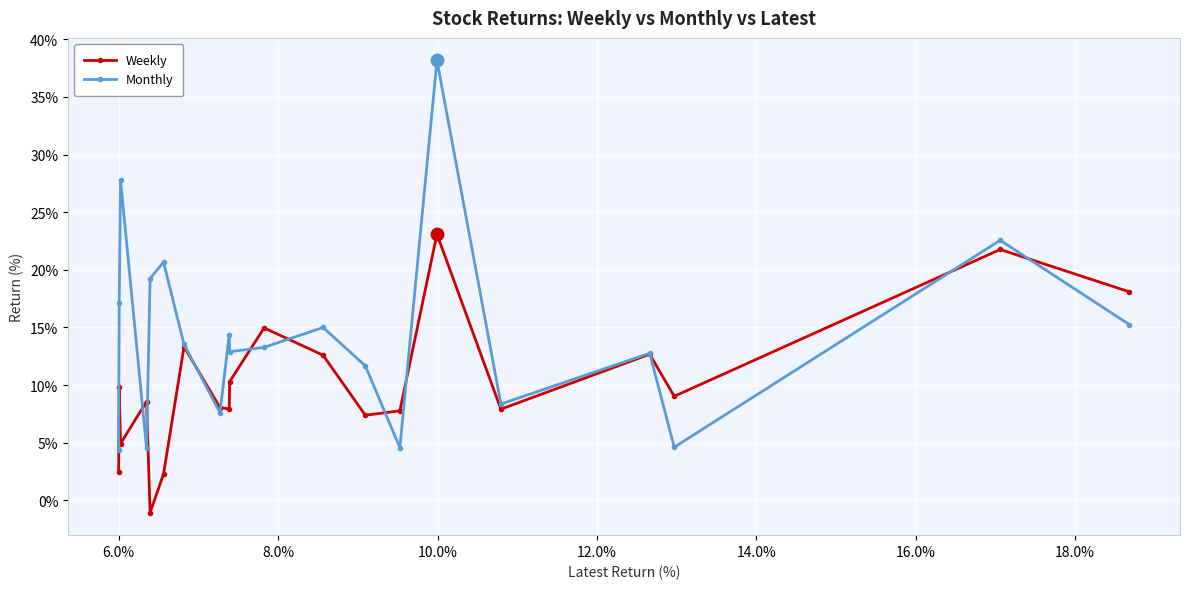

Which series has the largest total across all categories?

Monthly